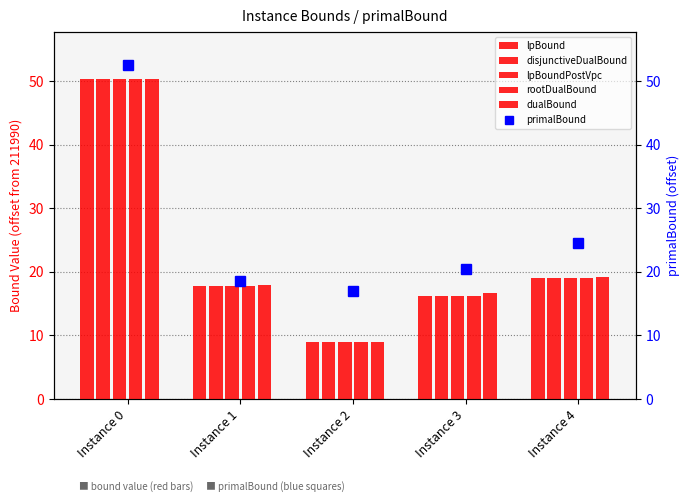

How many series are shown in this chart?

6